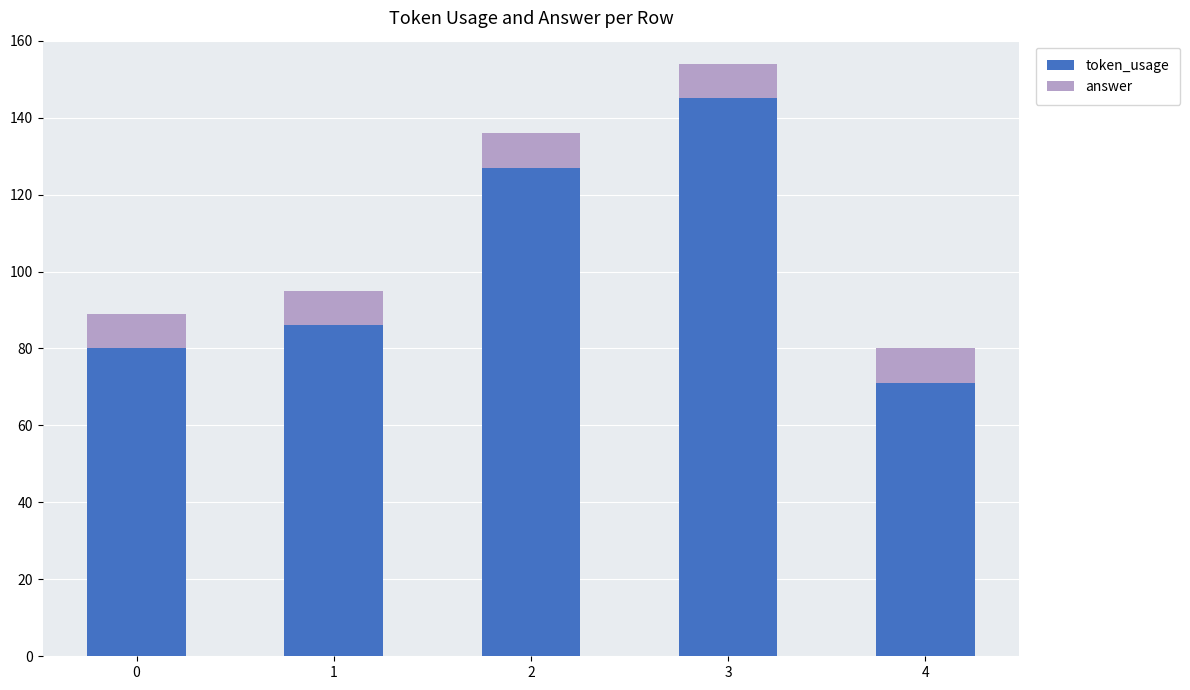

What is the total value across all series at 1?

95